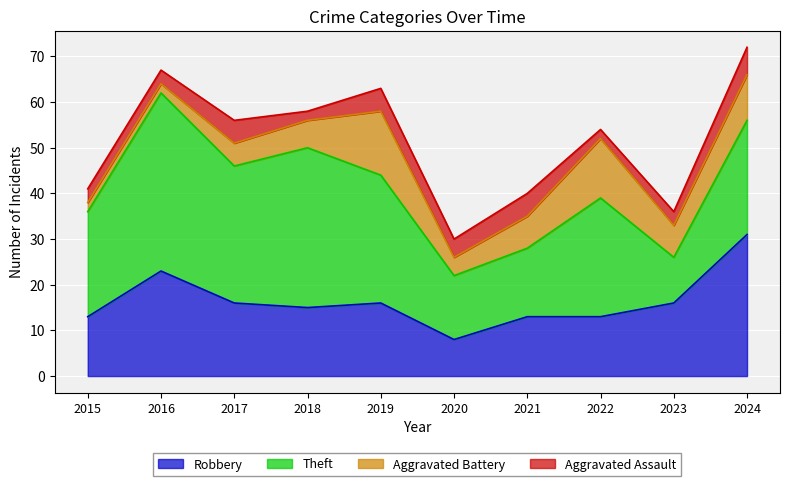

In Aggravated Assault, how many points are lower than both neighbors (excluding endpoints)?

3